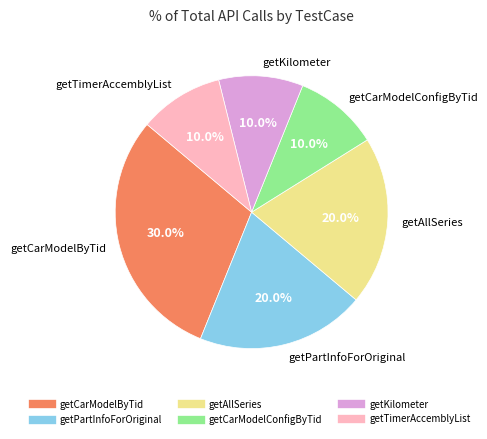

To the nearest percent, what is the average slice percentage?

17%